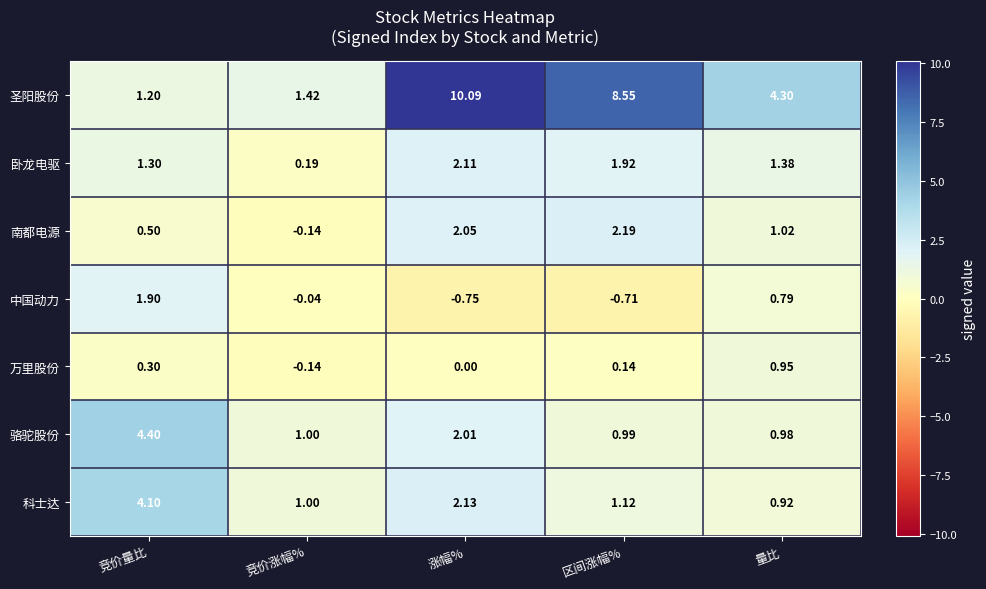

Is the value of 卧龙电驱 at 量比 greater than the value of 万里股份 at 涨幅%?

Yes